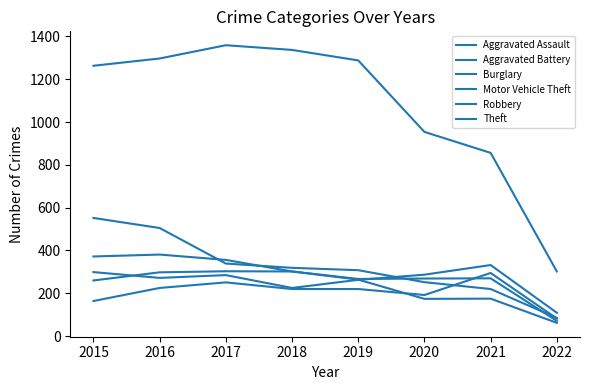

How many lines are shown in the chart?

6